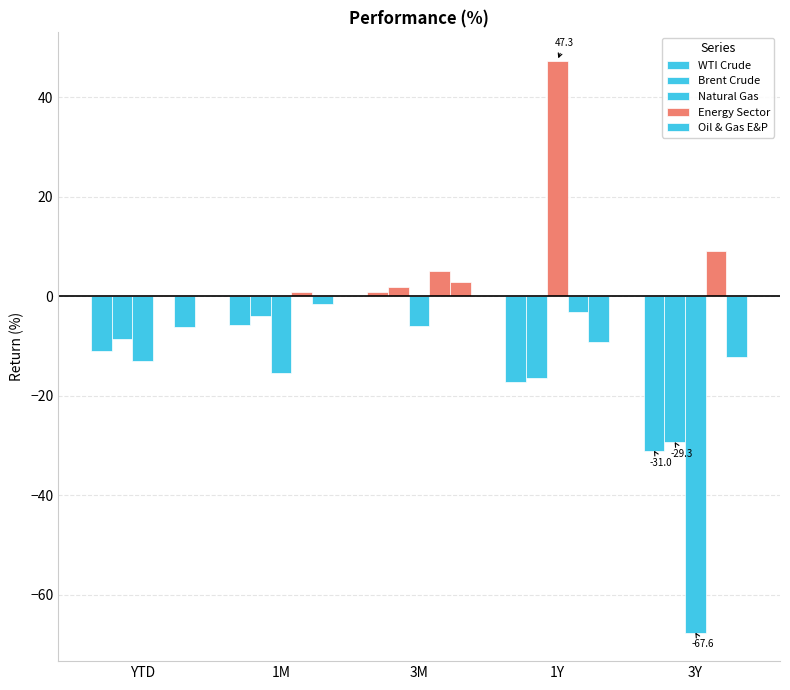

What is the label of the 4th bar from the right?

1M